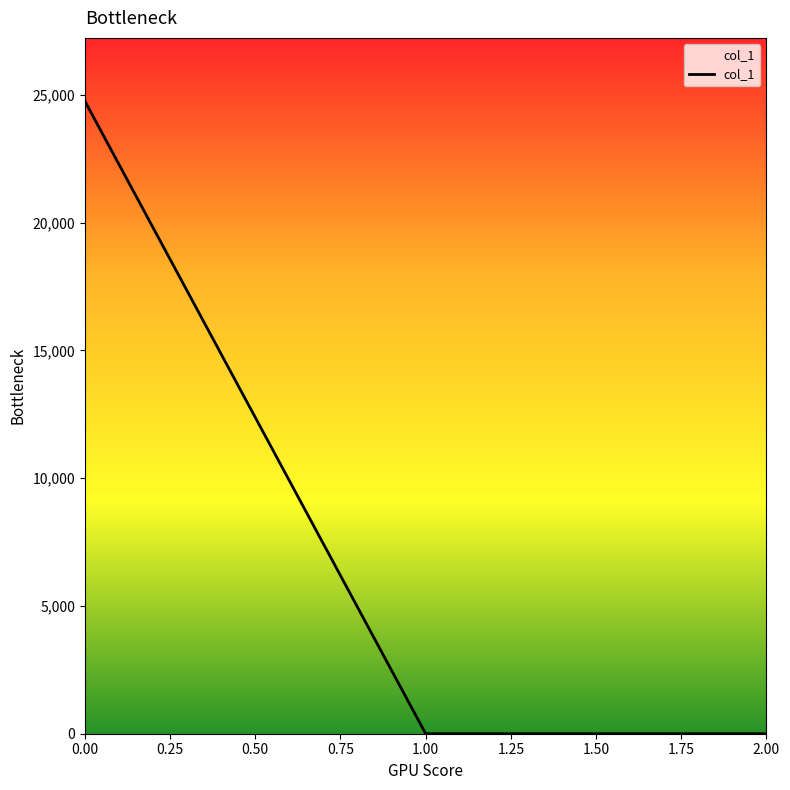

What is the sum of the values at 0.00 and 1.00?

24756.4